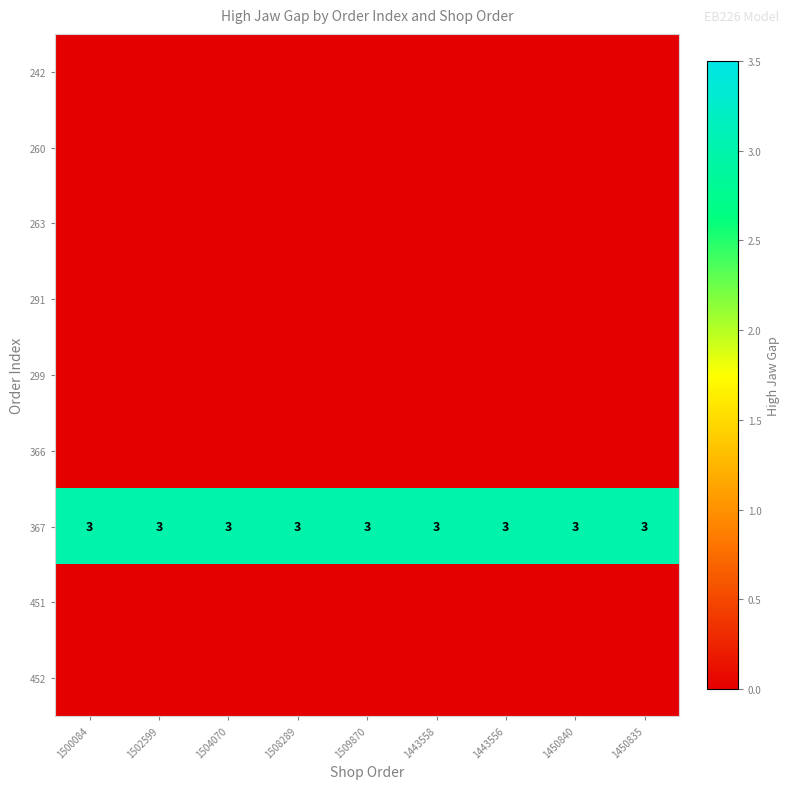

The value of 367 at 1443556 is 3. True or false?

True